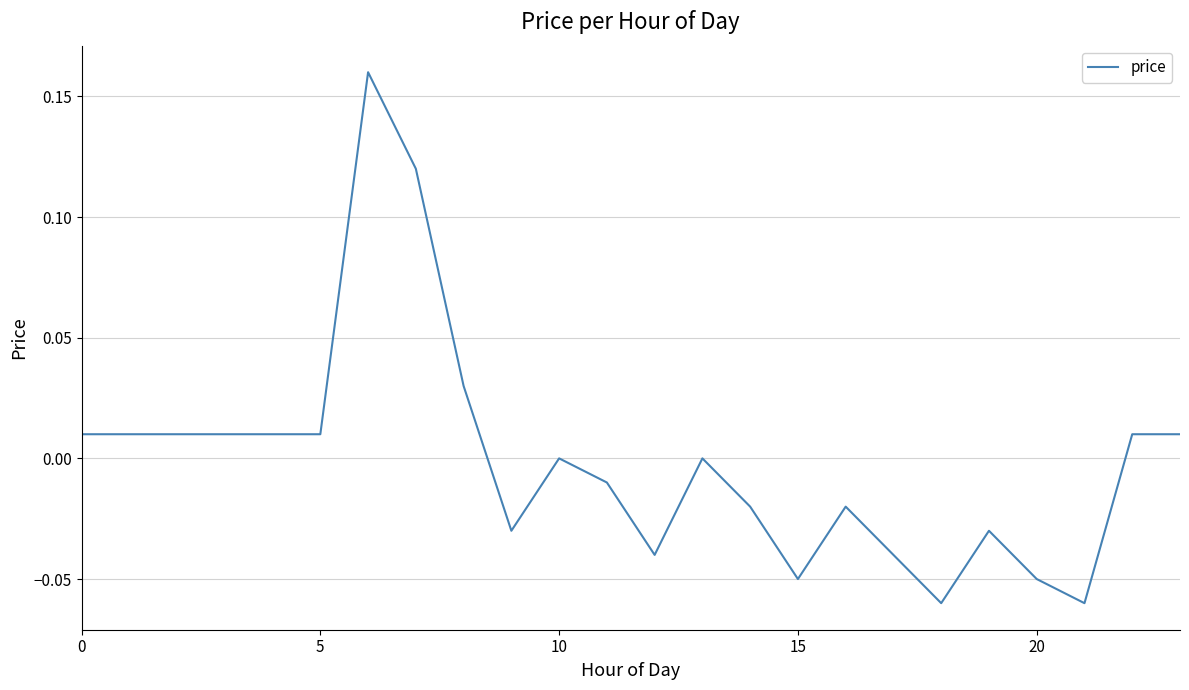

Reading left to right, transcribe all the data shown in this chart.

0.0	0.0	0.0	0.0	0.0	0.0	0.2	0.1	0.0	-0.0	0.0	-0.0	-0.0	0.0	-0.0	-0.1	-0.0	-0.0	-0.1	-0.0	-0.1	-0.1	0.0	0.0